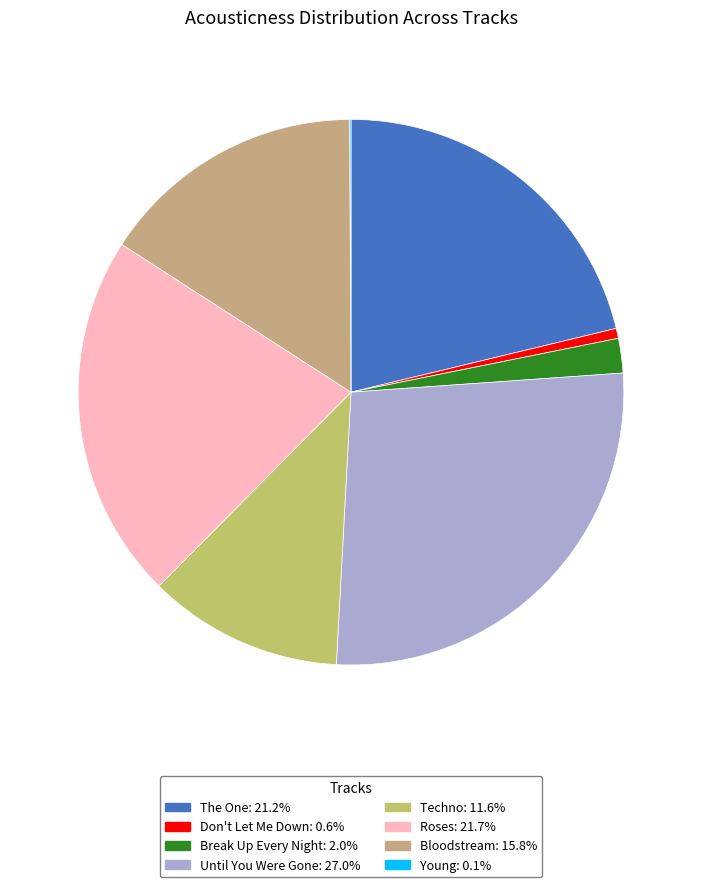

Combined, what portion of the pie is Until You Were Gone and Techno?

38.5%